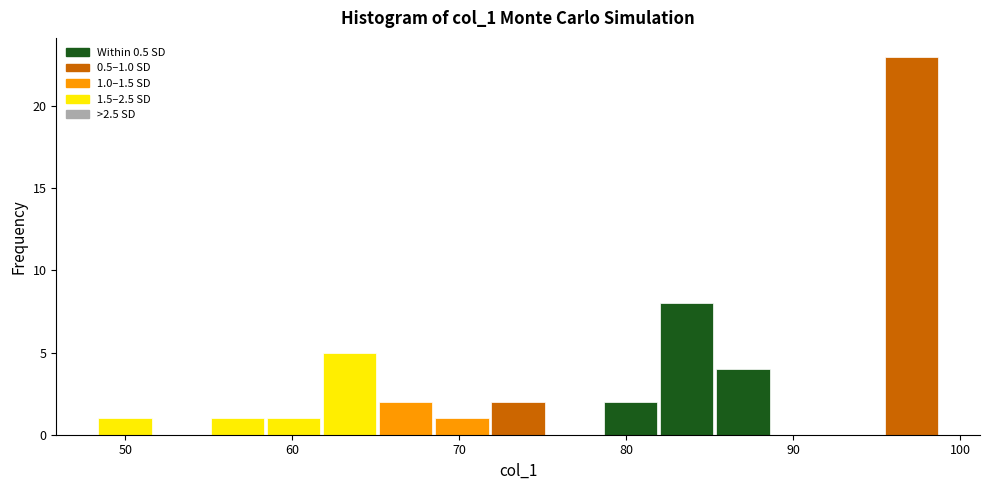

Around what value on the x-axis is the tallest bar? Give the approximate position of its centre, as read against the axis.

97